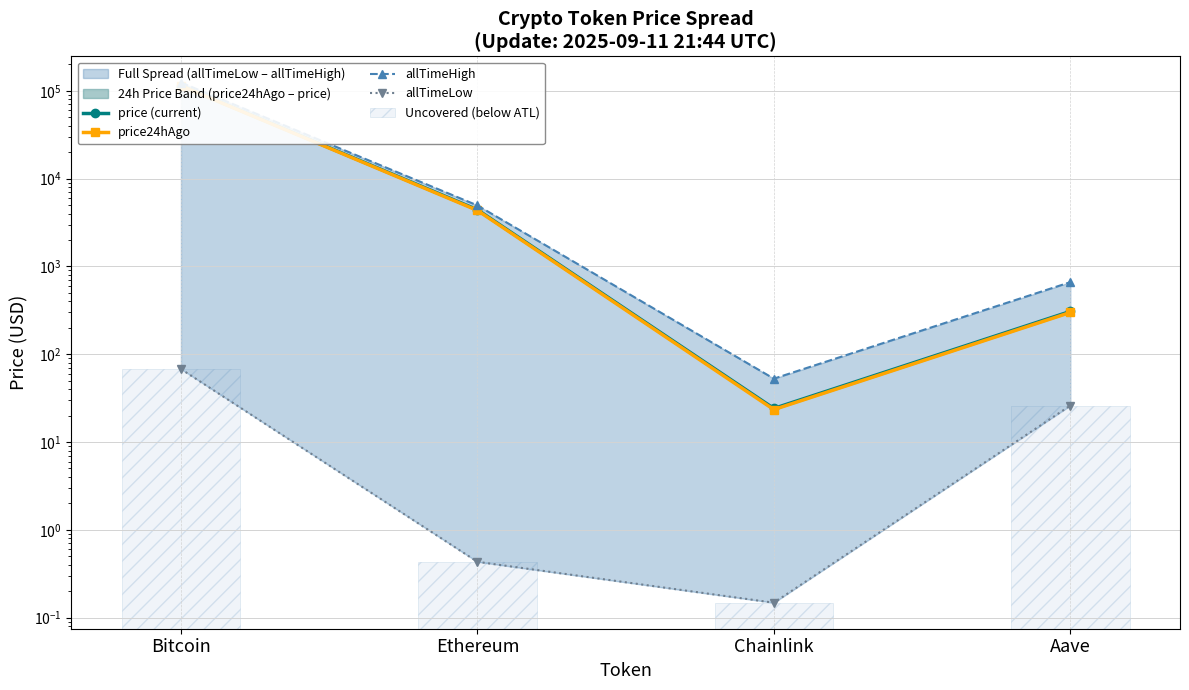

Which category has the lowest value in the price (current) series?

Chainlink